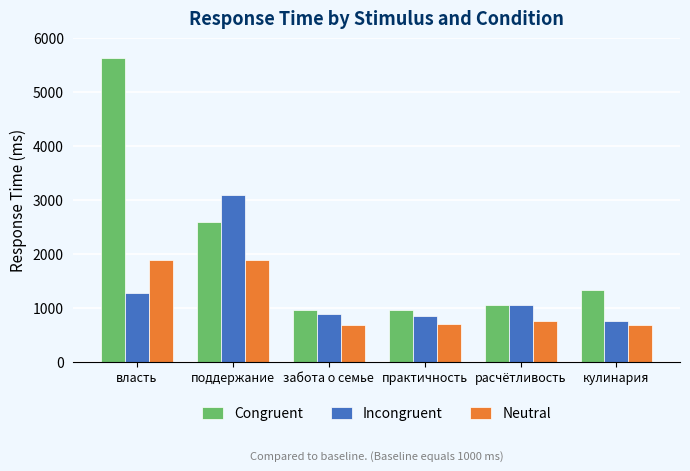

What is the sum of all Incongruent values?

7936